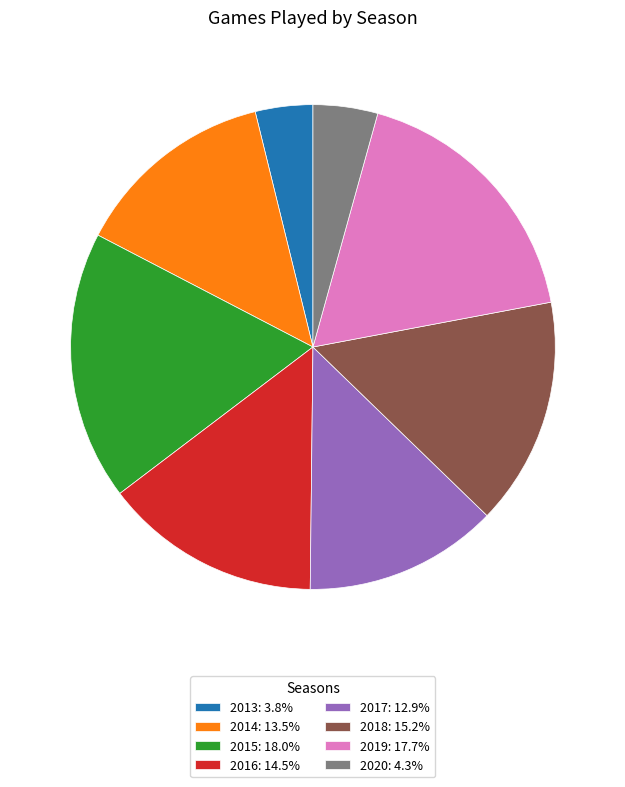

Does 2019 represent more than half of the total?

No